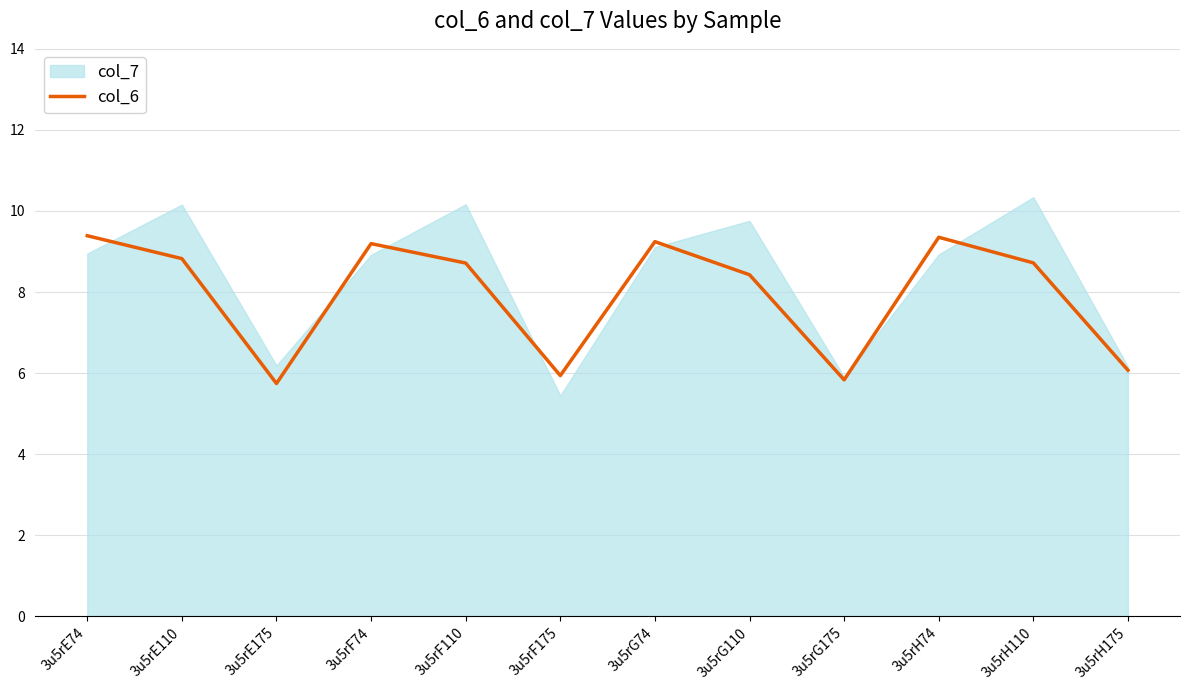

What is the difference between the second highest and second lowest values?

3.5